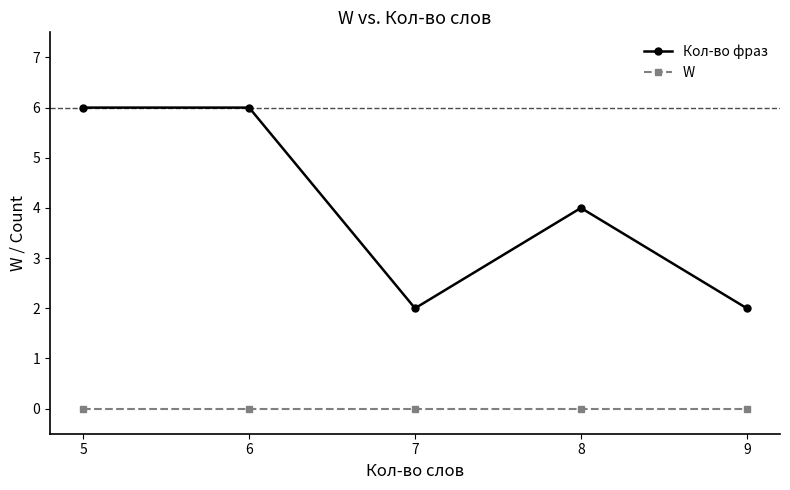

What is the greatest value displayed?

6